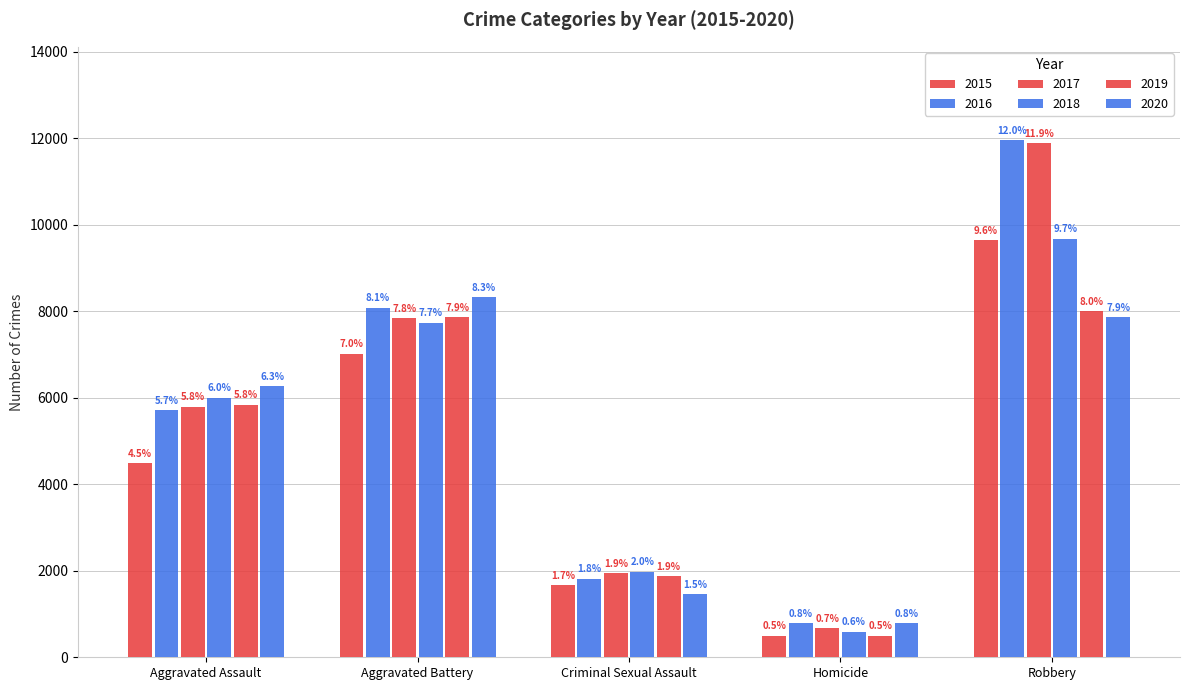

Which category has the lowest value in the 2015 series?

Homicide